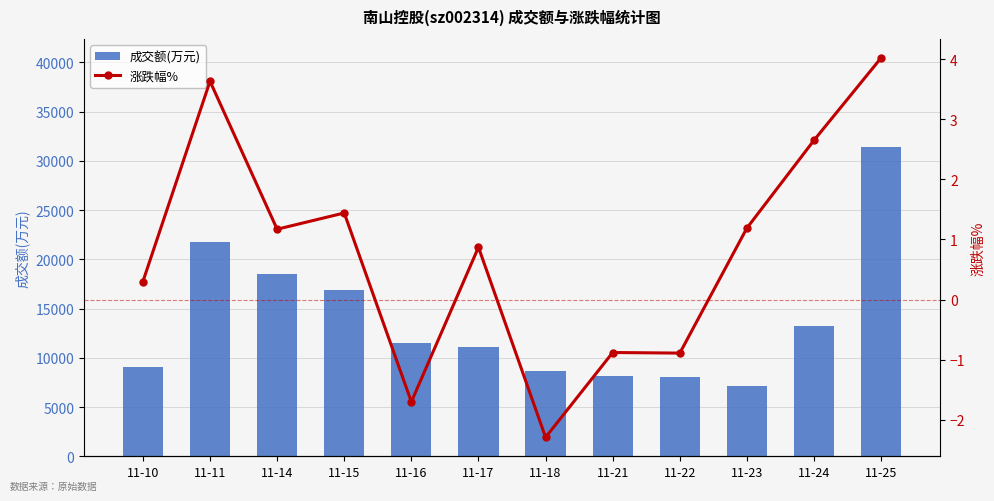

What are all the series names shown in the legend?

成交额(万元), 涨跌幅%